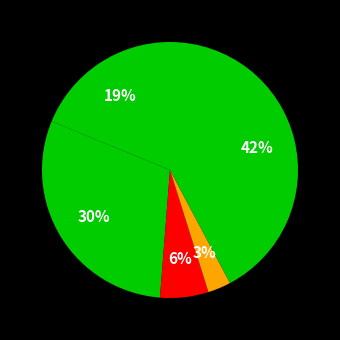

To the nearest percent, what is the difference between the largest and smallest slice percentages?

39%